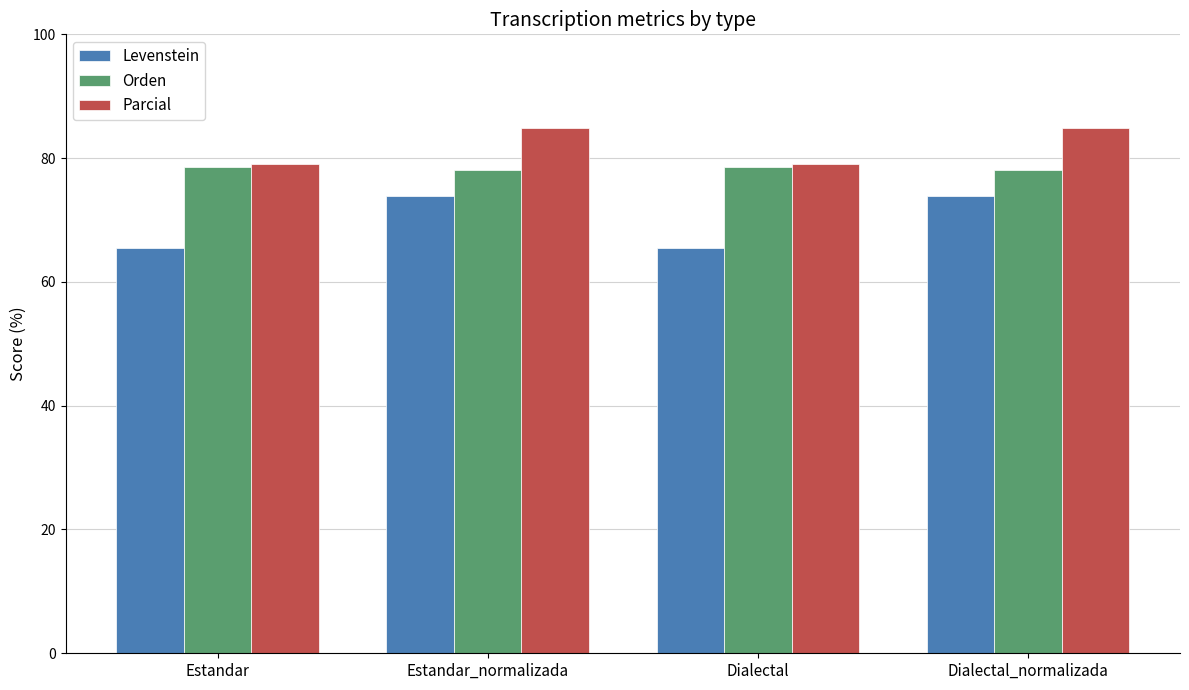

What is the maximum value shown in the chart?

84.8